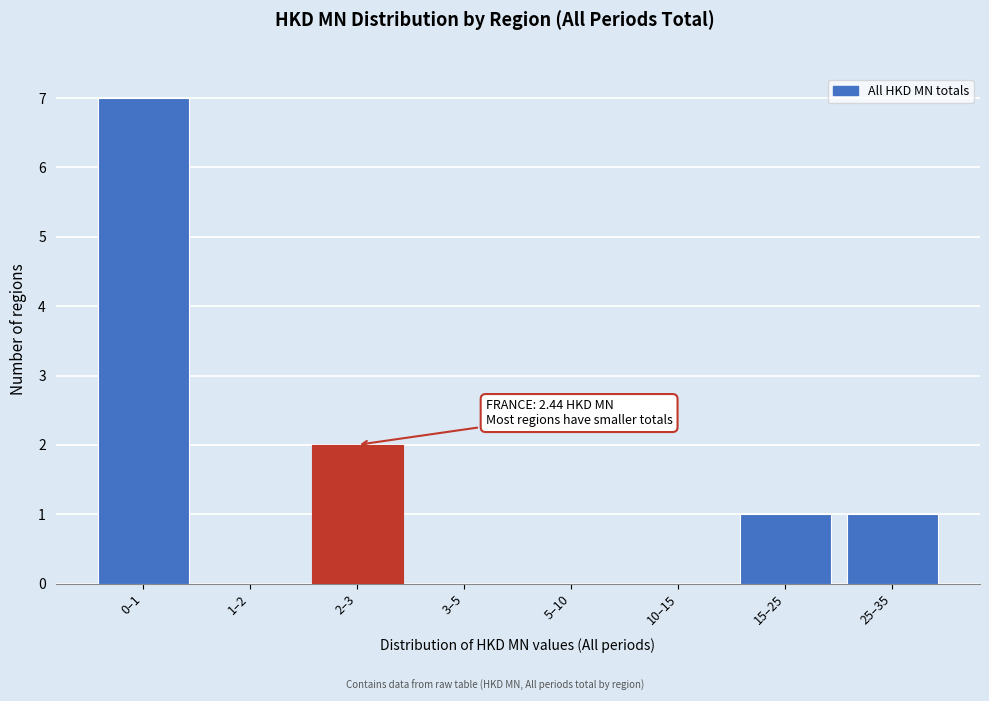

Reading left to right, transcribe all the data shown in this chart.

0–1=7	1–2=0	2–3=2	3–5=0	5–10=0	10–15=0	15–25=1	25–35=1